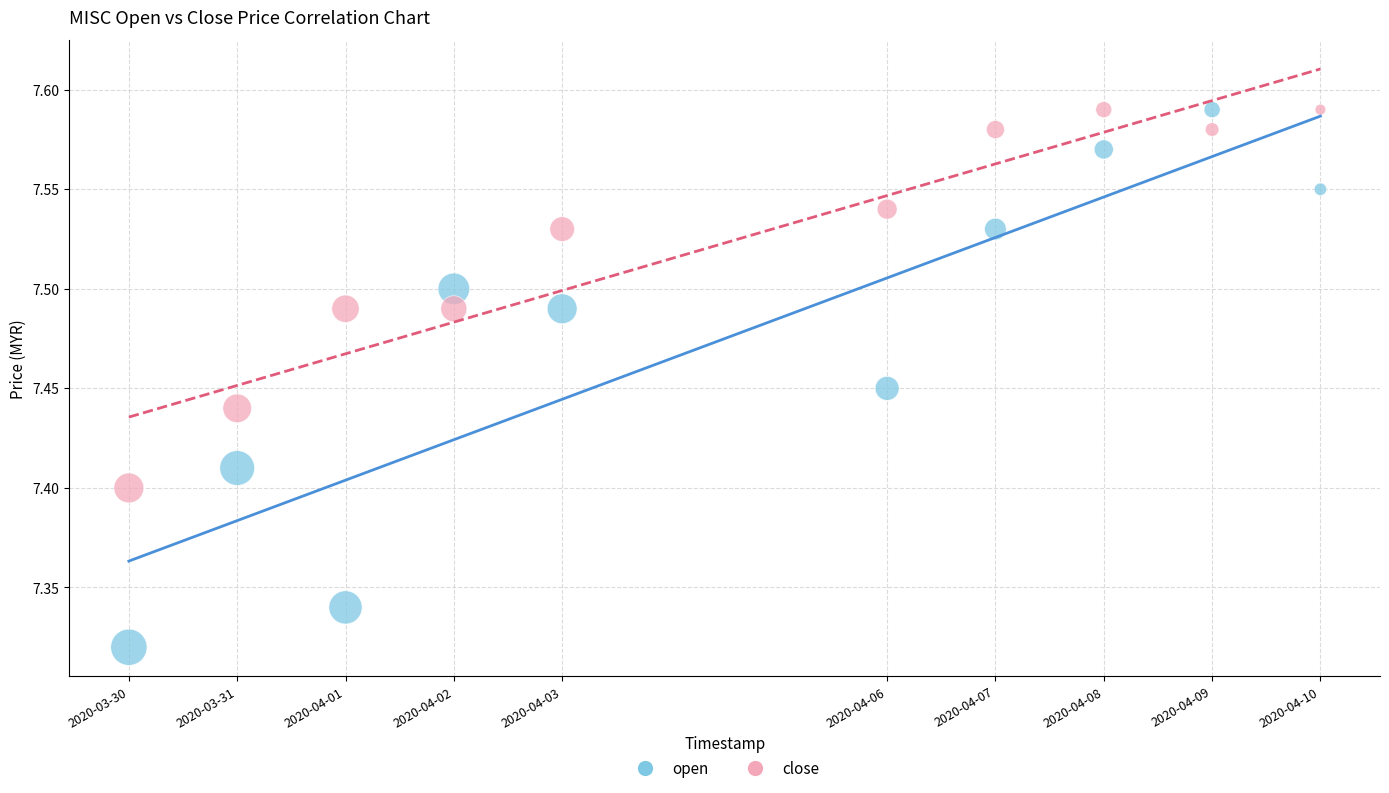

What is the X range (max minus min) for the scatter plot?

950400.0